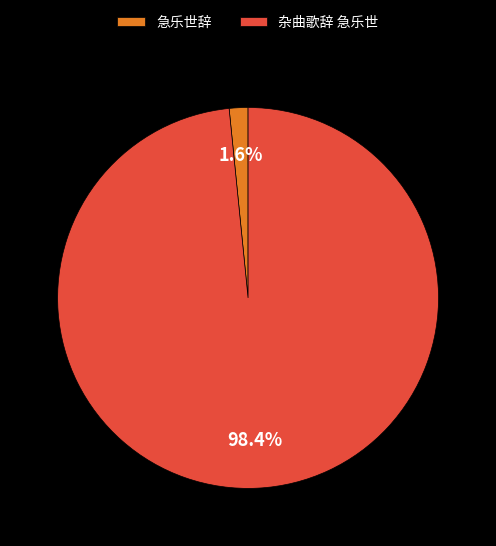

To the nearest percent, what is the difference between the 急乐世辞 and 杂曲歌辞 急乐世 slice percentages?

97%